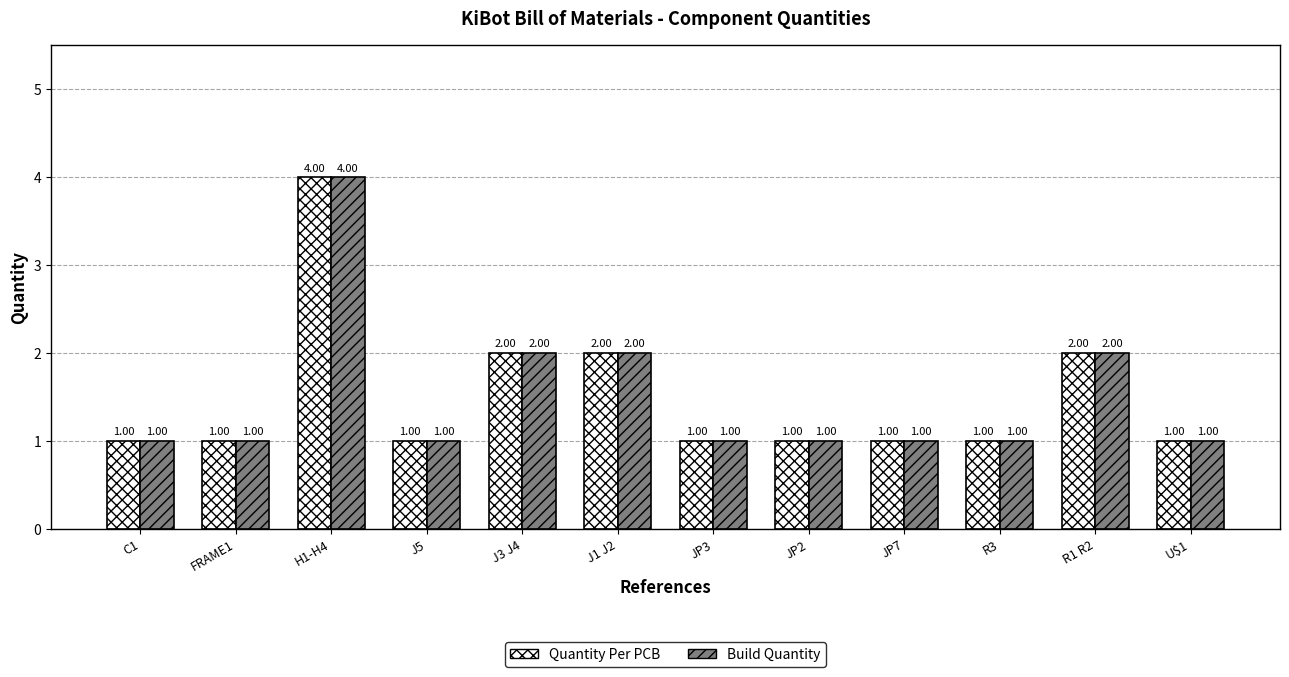

What is the label of the 2nd bar from the right?

R1 R2